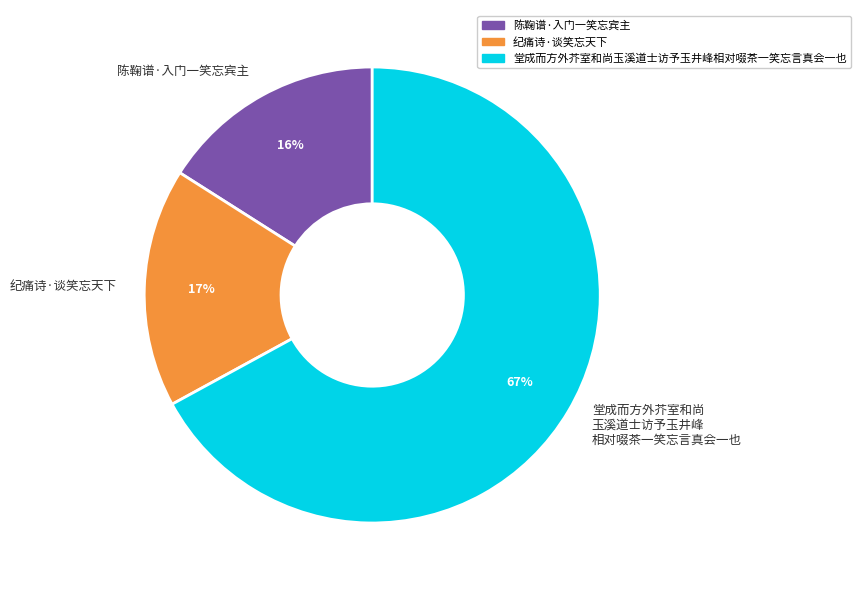

What is the ratio of the value at 堂成而方外芥室和尚玉溪道士访予玉井峰相对啜茶一笑忘言真会一也 to the value at 陈鞠谱·入门一笑忘宾主?

4.2